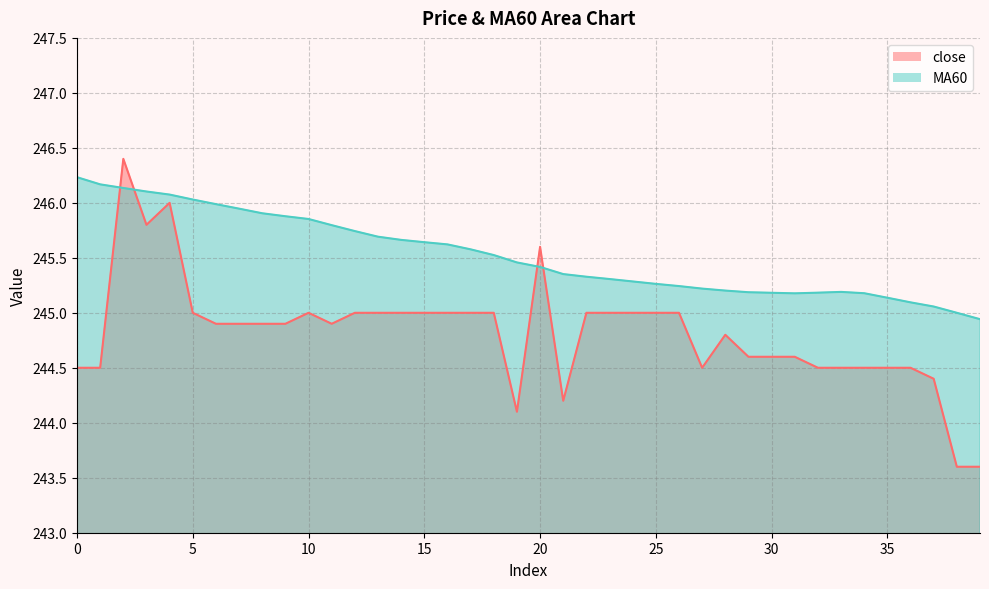

The value of MA60 at 24 is 325.2. True or false?

False